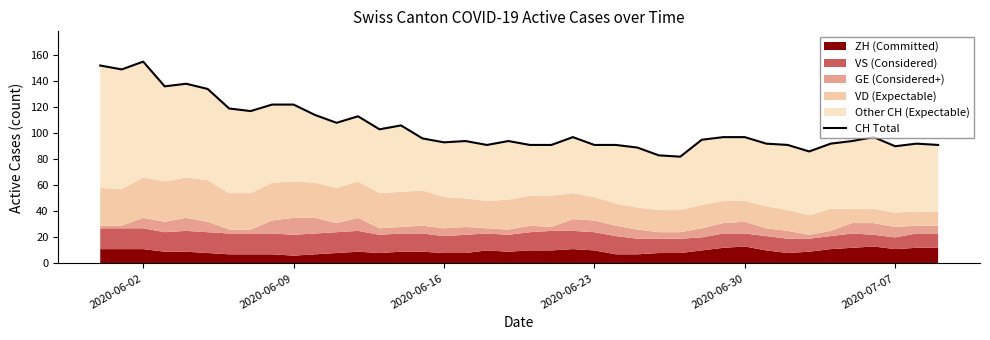

True or false: the data has more than 2 interior local peaks.

True